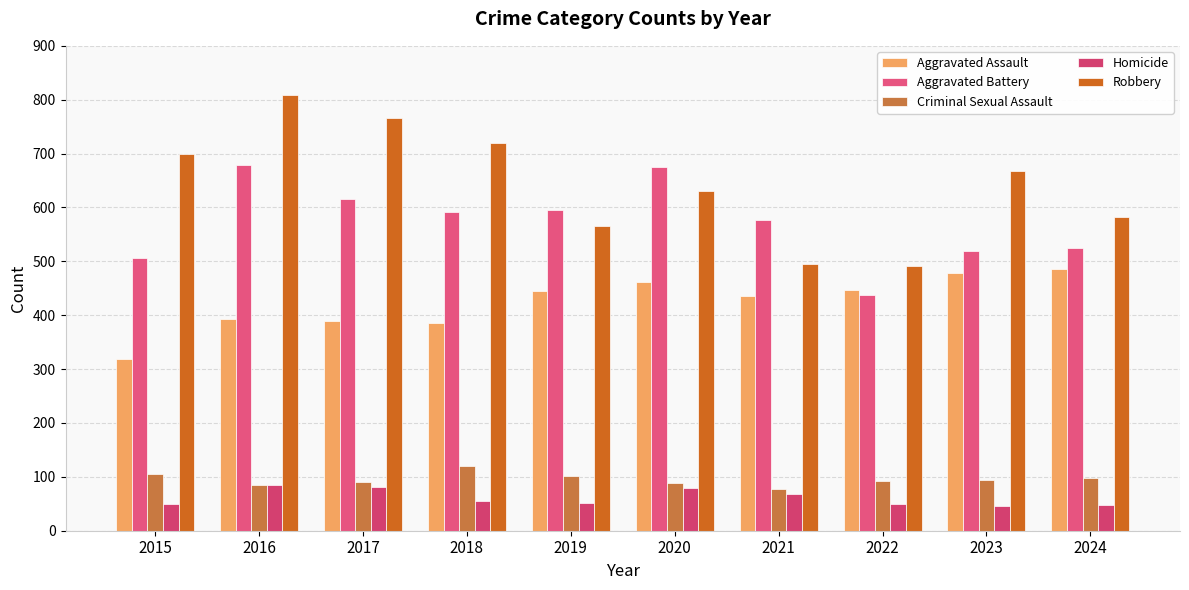

What value does the Homicide series have at 2016, to the nearest 10?

80